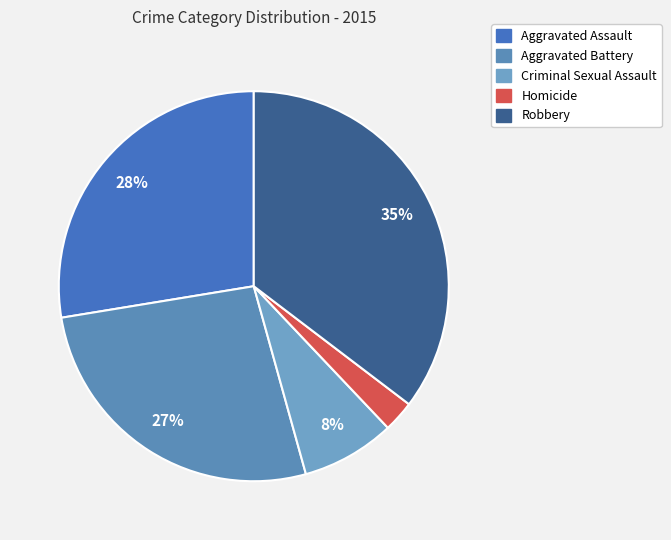

To the nearest percent, what percentage of the pie is Aggravated Battery?

27%